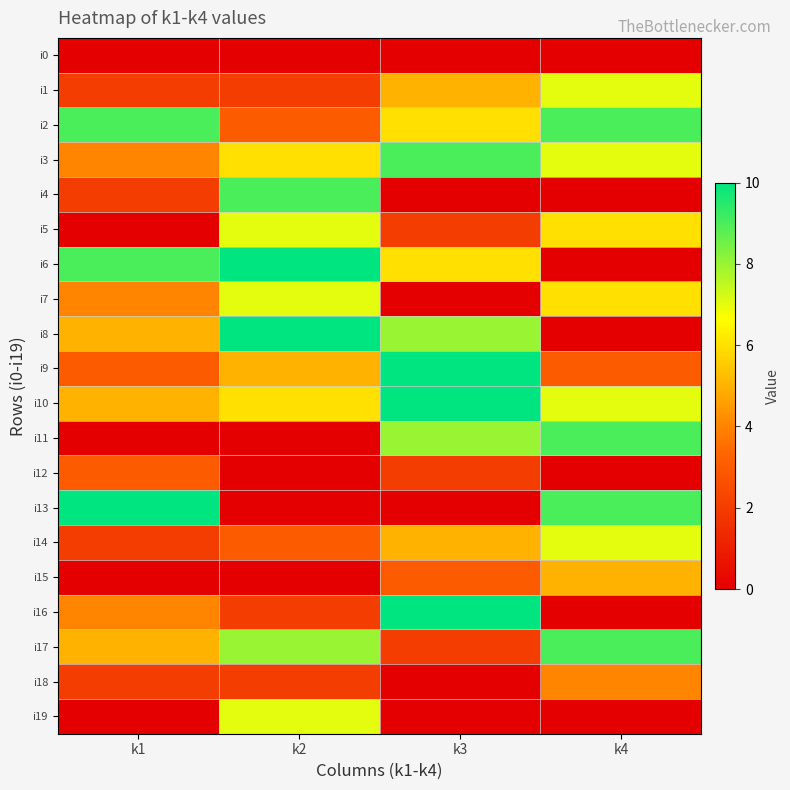

How many categories are shown in the chart?

4